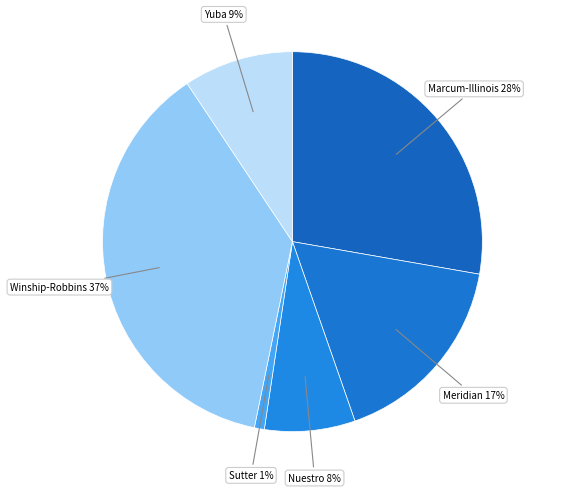

Which category has the biggest portion of the pie?

Winship-Robbins